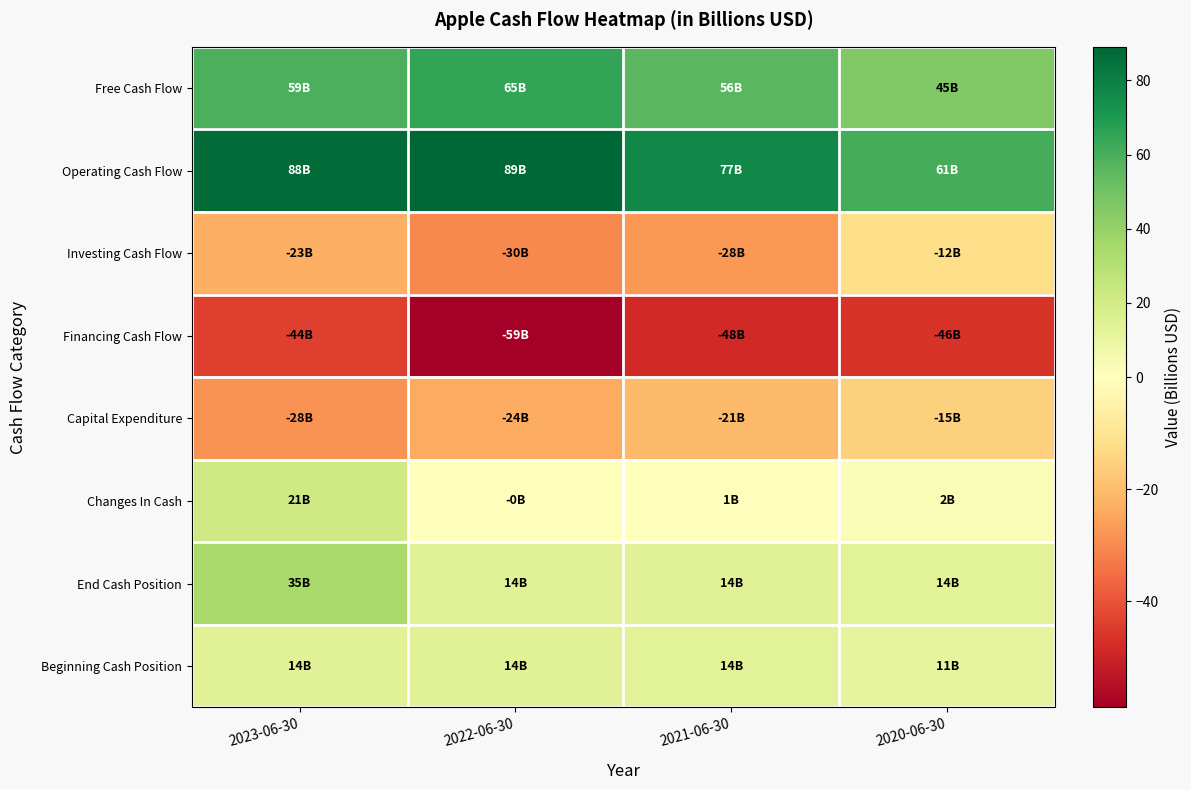

What is the total value across all series at 2020-06-30?

59.6